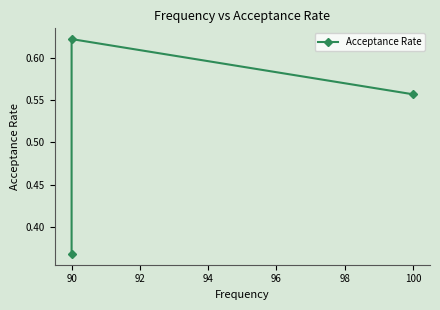

How many series are shown in this chart?

1